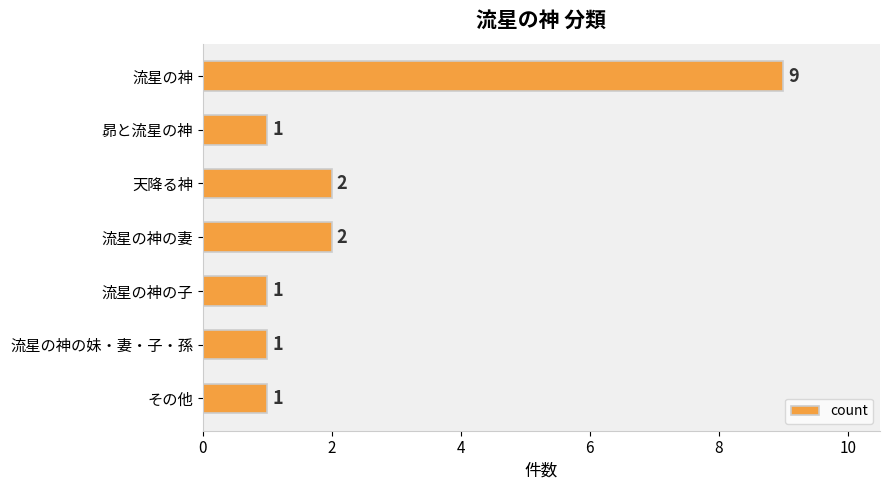

What is the average value?

2